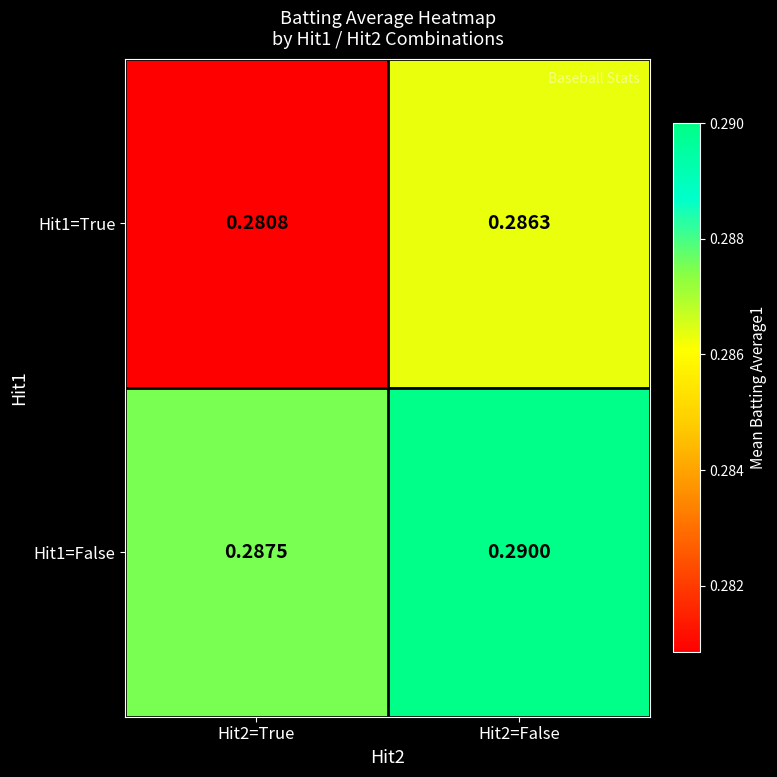

Is the value of Hit1=False at Hit2=False greater than the value of Hit1=True at Hit2=False?

Yes